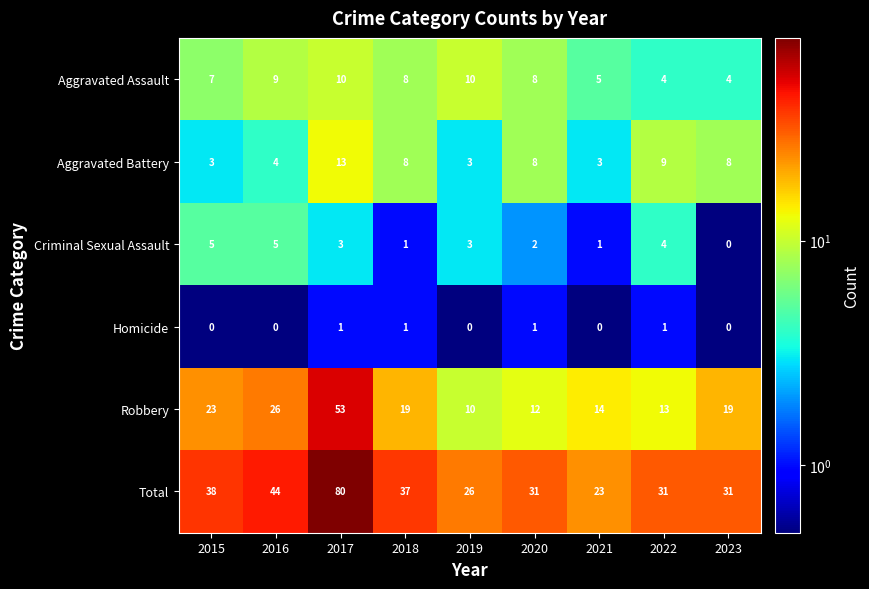

At 2016, list the series in order from smallest to largest.

Homicide, Aggravated Battery, Criminal Sexual Assault, Aggravated Assault, Robbery, Total